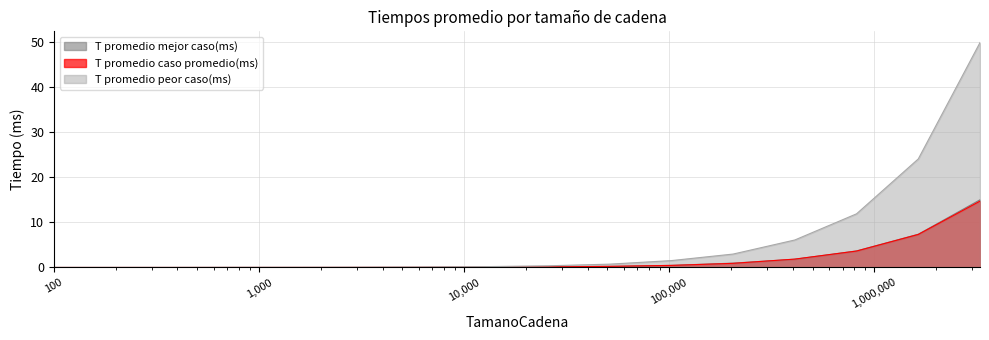

What is the value of the T promedio peor caso(ms) point at the 10th from the left?

0.7